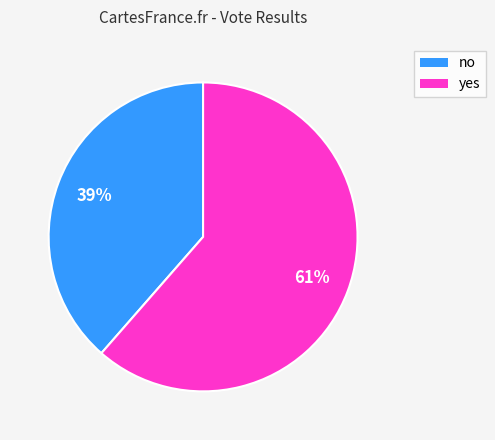

To the nearest percent, what portion does yes represent?

61%